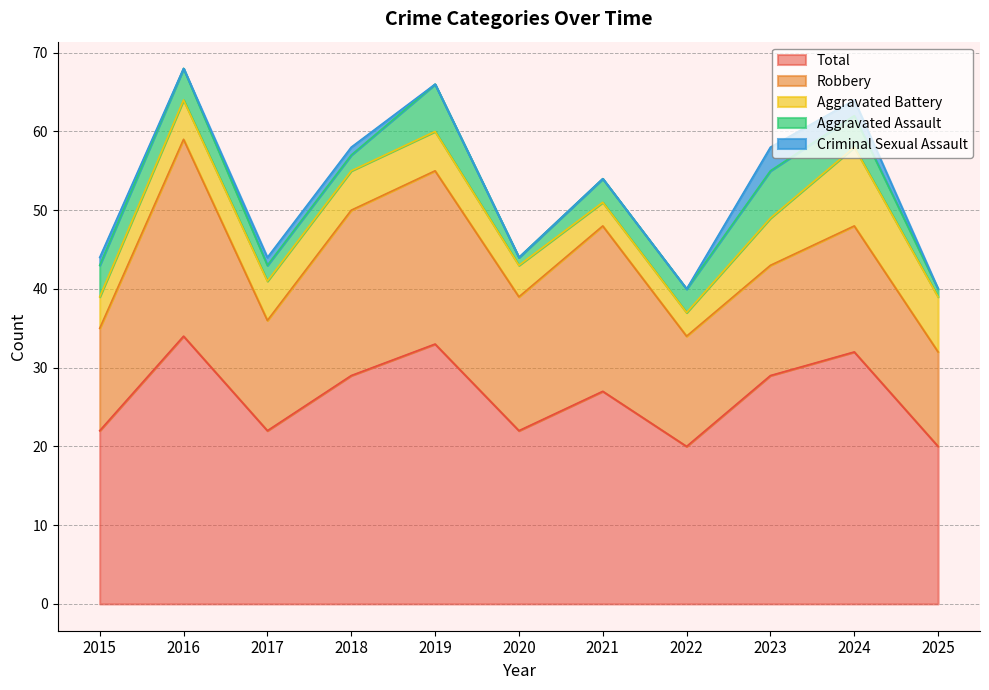

Rank the series by their maximum value, from lowest to highest.

Criminal Sexual Assault, Aggravated Assault, Aggravated Battery, Robbery, Total